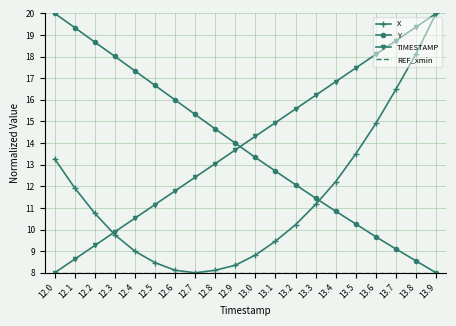

Between 13.3 and 13.8, which series saw the biggest shift?

X